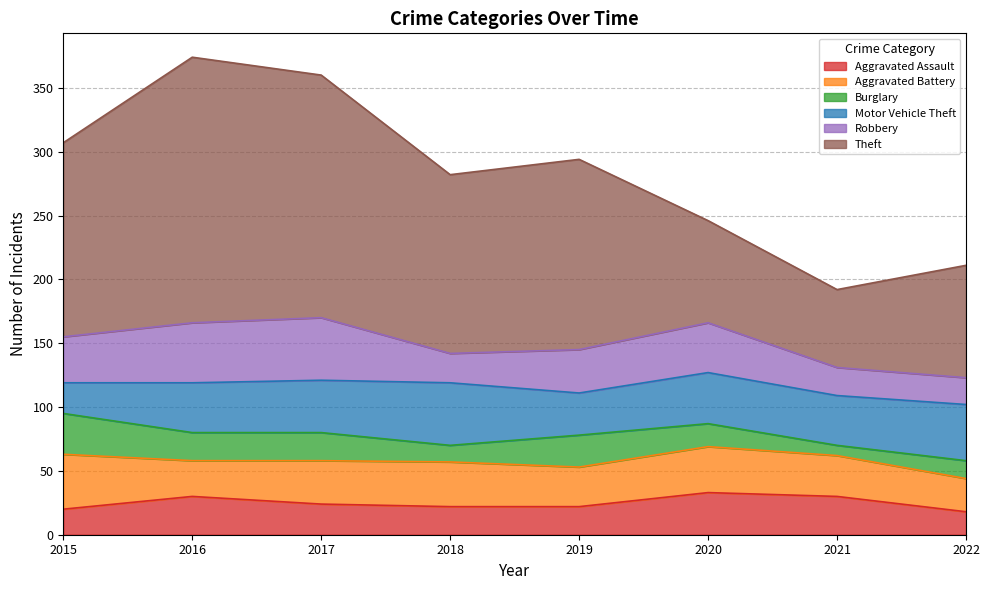

What is the value of the Theft point at the 5th from the left?

149